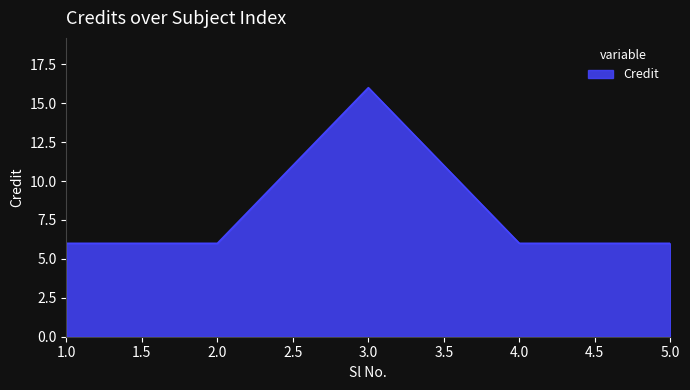

How many lines are shown in the chart?

1